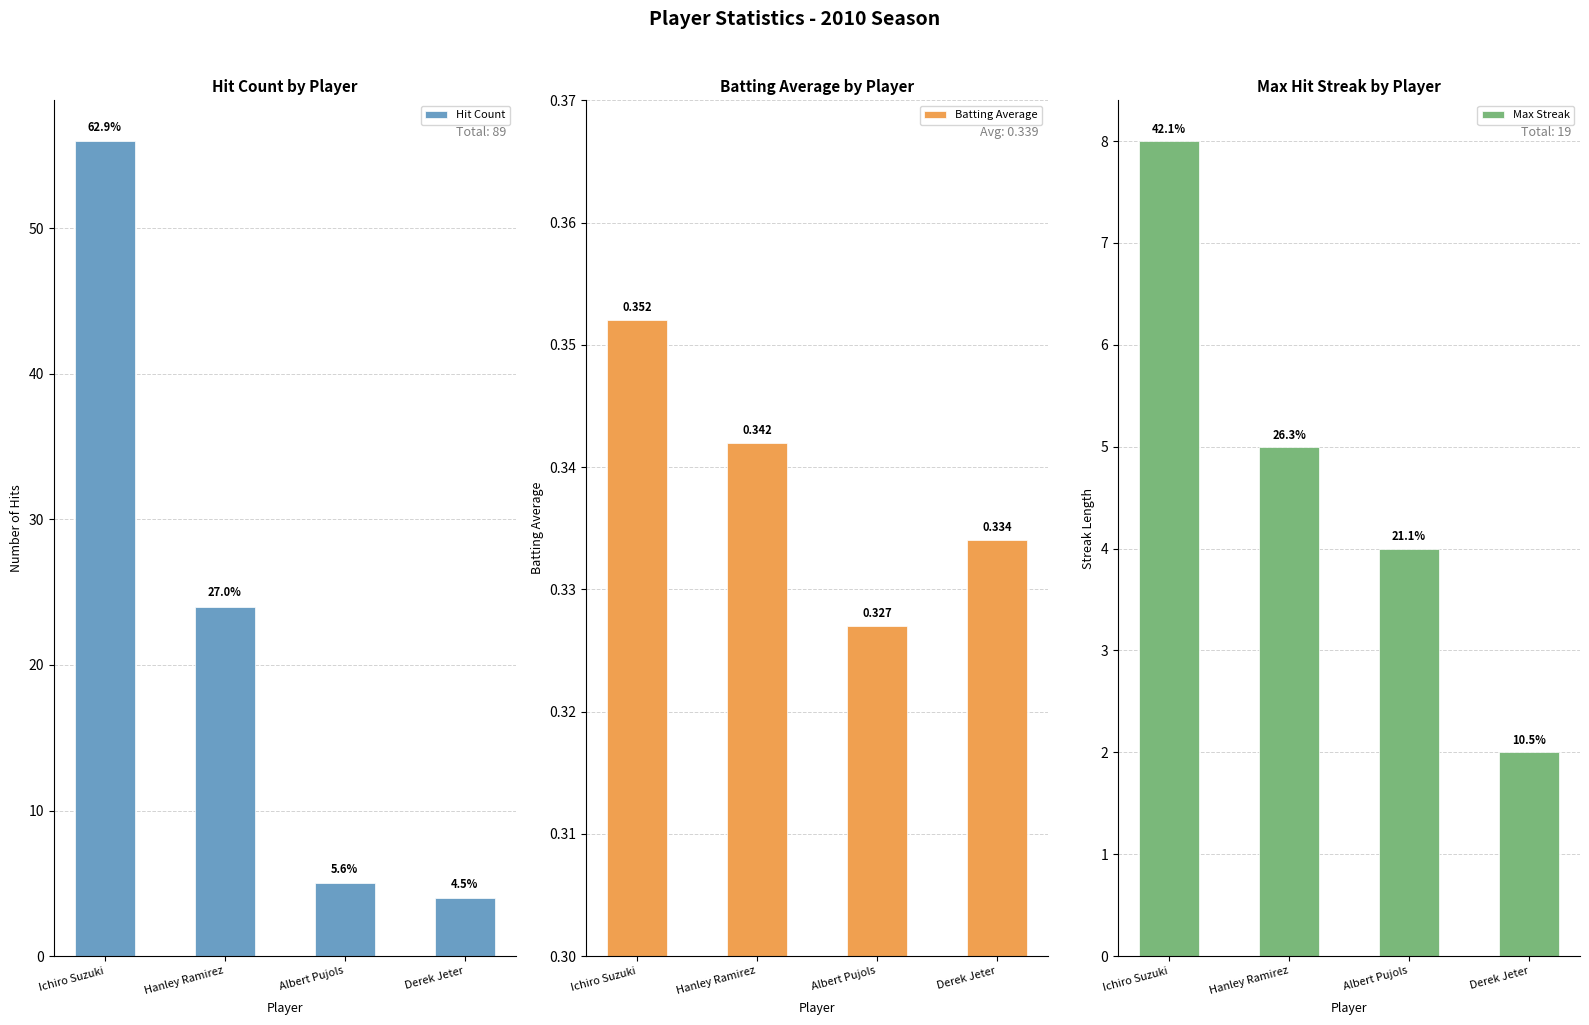

What is the minimum value shown in the chart?

0.3